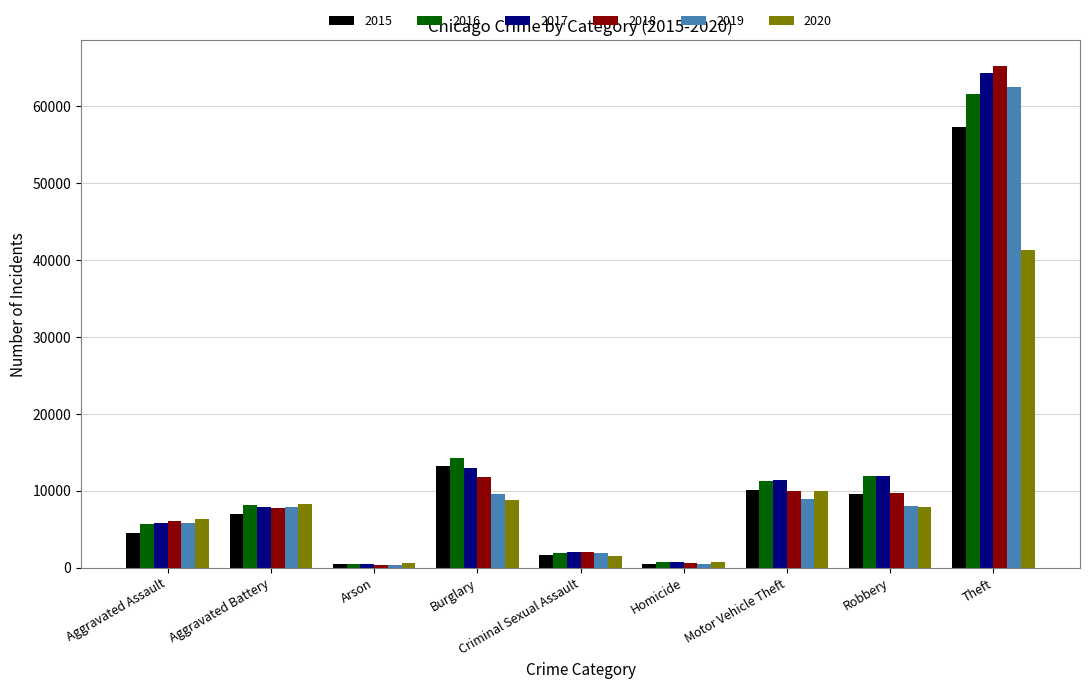

What is the value of the 2018 bar at the 3rd from the left?

373